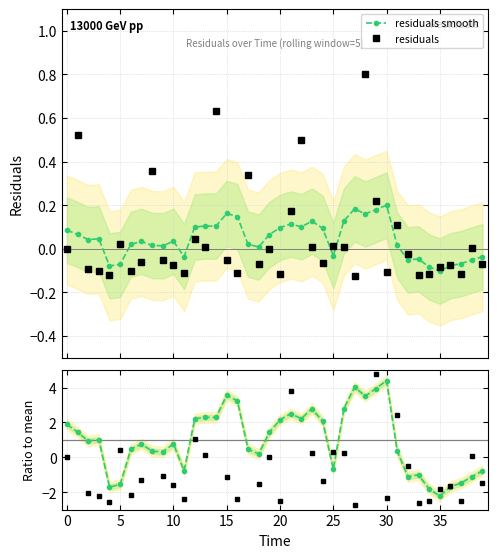

Between 12 and 21, which is larger?

21